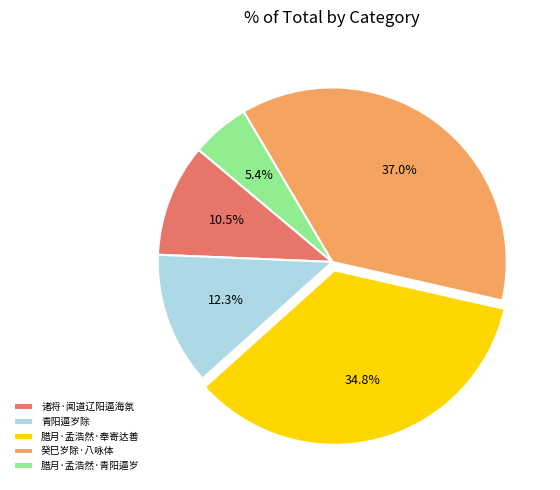

How many slices are in this pie chart?

5